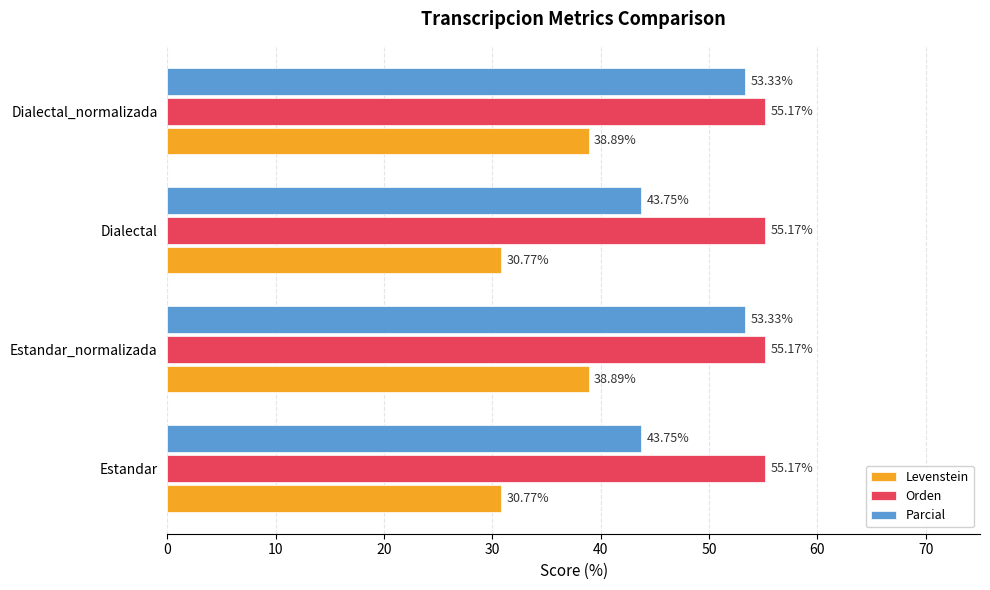

What is the maximum value shown in the chart?

55.2